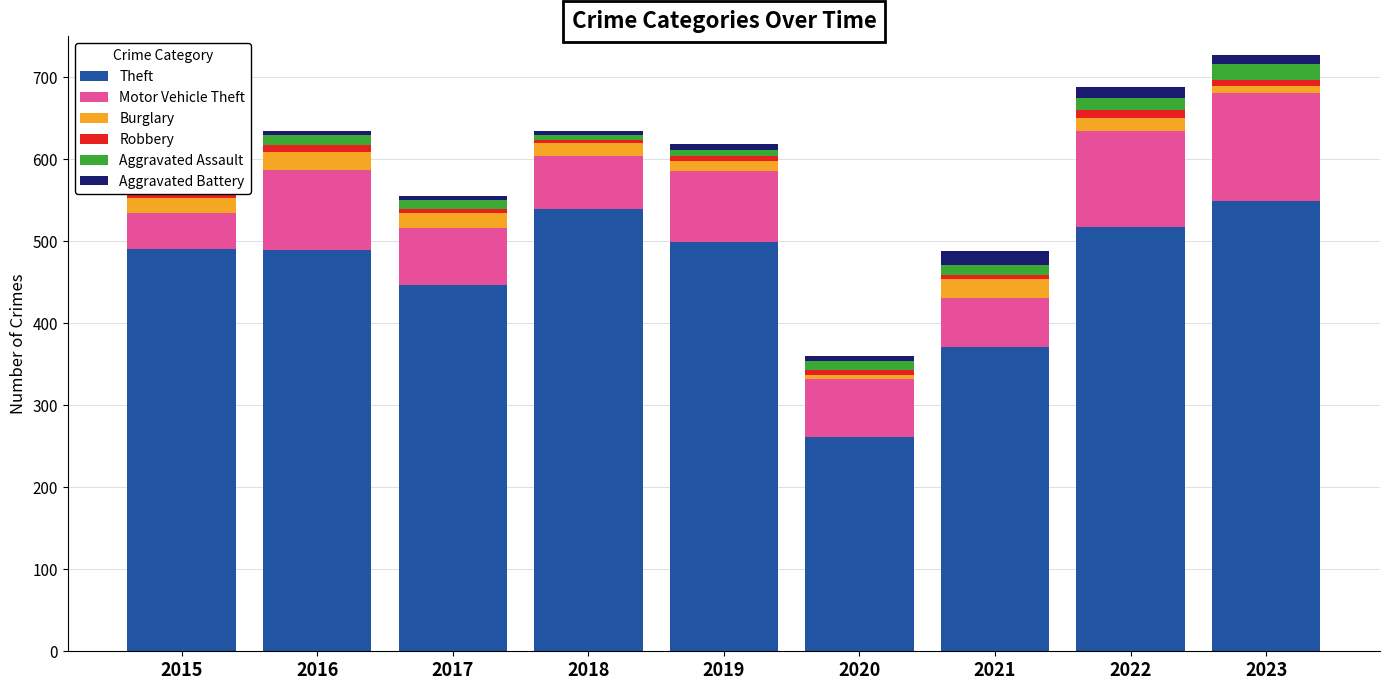

Where is Motor Vehicle Theft nearest to the value 87?

2019